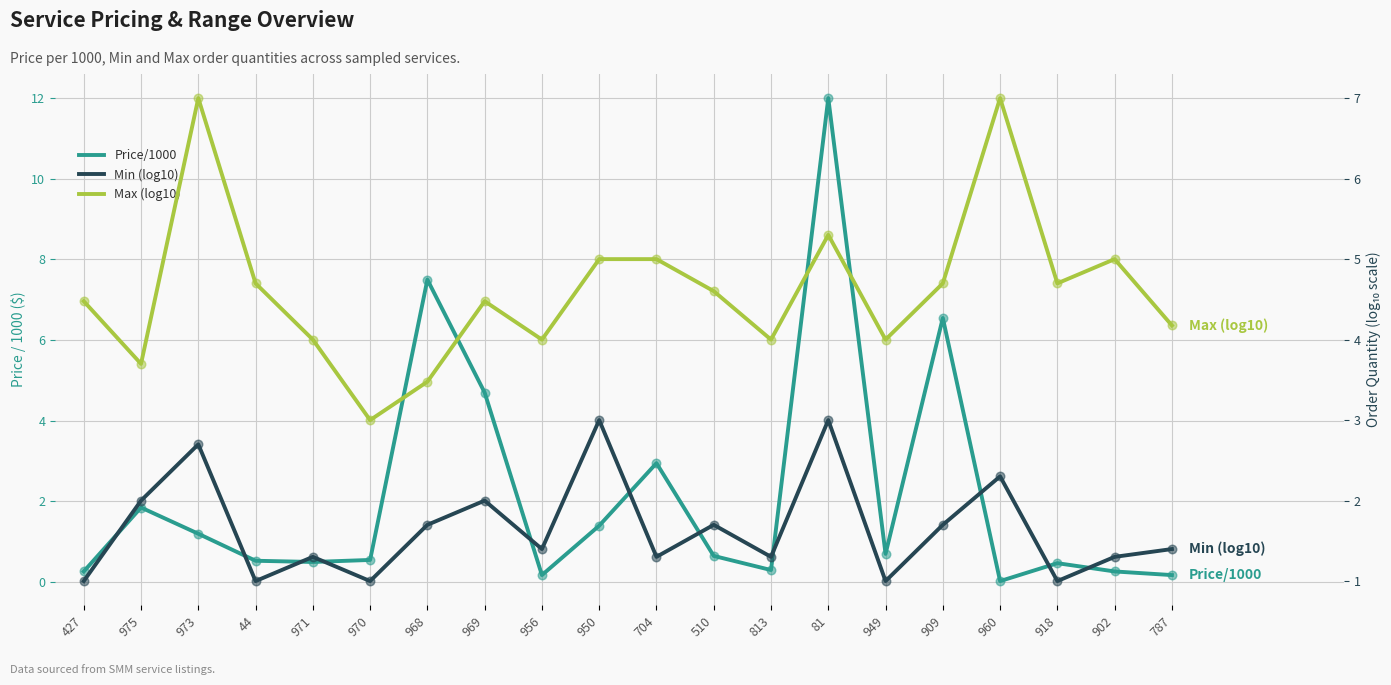

Which series reaches the minimum Y coordinate?

Price/1000